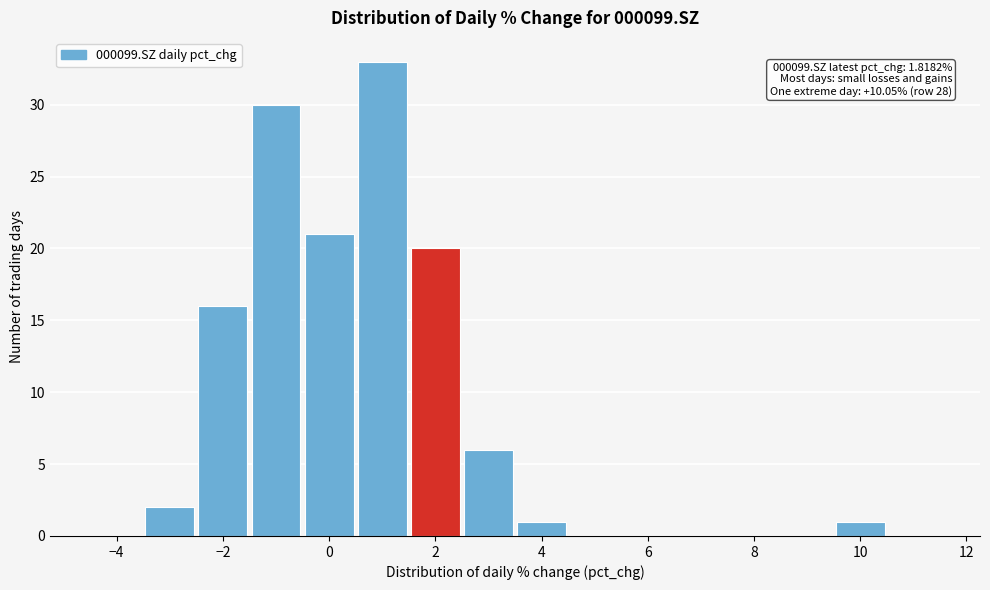

Which range on the x-axis has the tallest bar?

0.5 to 1.5